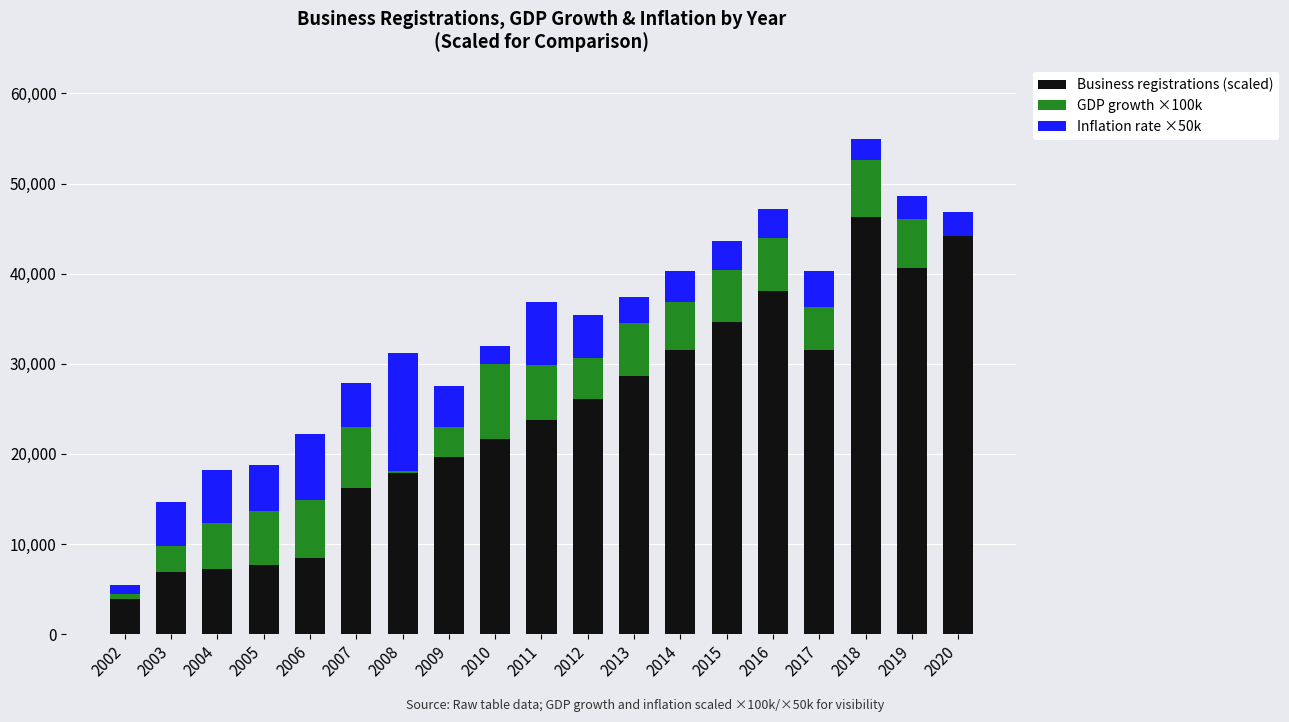

Is it true that Business registrations (scaled) equals 2107.6 at 2006?

False